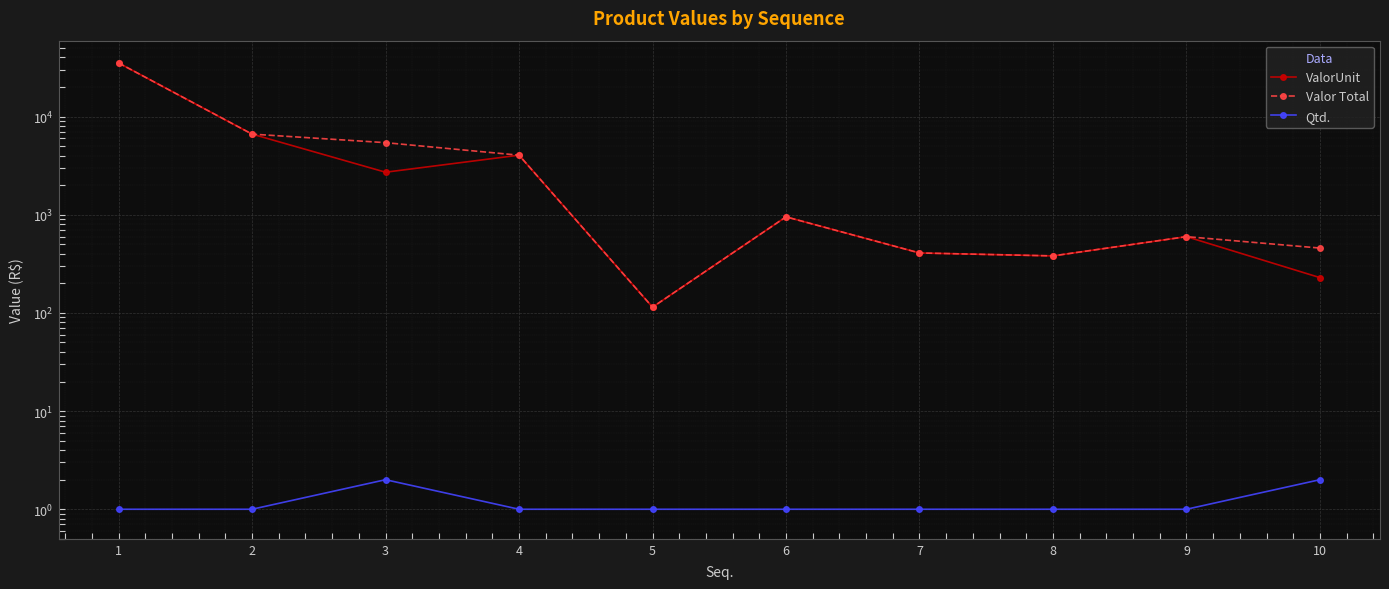

Reading right to left, transcribe all the data shown in this chart.

ValorUnit: 10=228.8	9=598.3	8=380.8	7=407.9	6=951.5	5=114.4	4=4042.2	3=2711.2	2=6624.7	1=35139.7
Valor Total: 10=457.6	9=598.3	8=380.8	7=407.9	6=951.5	5=114.4	4=4042.2	3=5422.4	2=6624.7	1=35139.7
Qtd.: 10=2.0	9=1.0	8=1.0	7=1.0	6=1.0	5=1.0	4=1.0	3=2.0	2=1.0	1=1.0